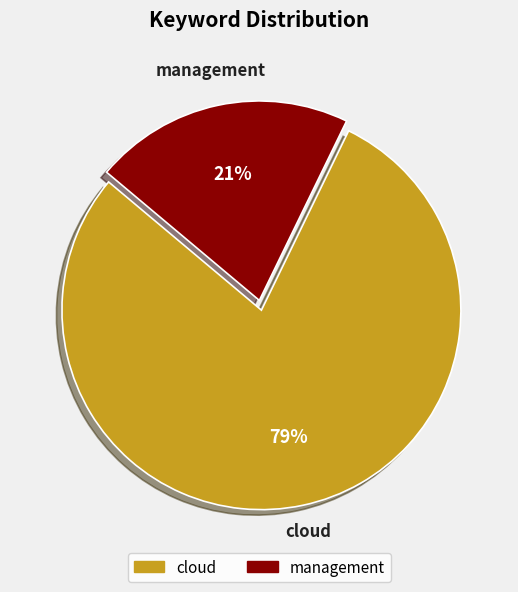

The management slice represents 21% of the pie. True or false?

True